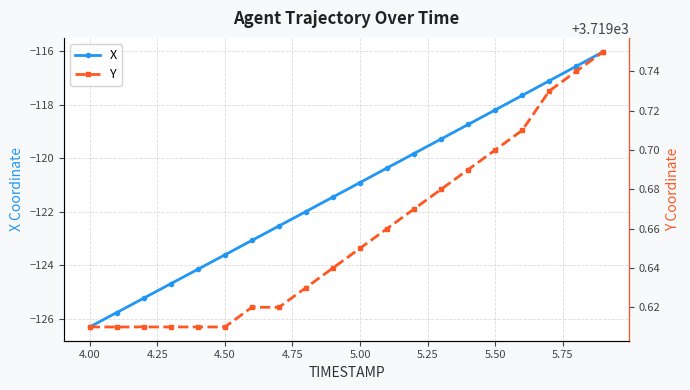

At how many categories does at least one series exceed 1257?

20